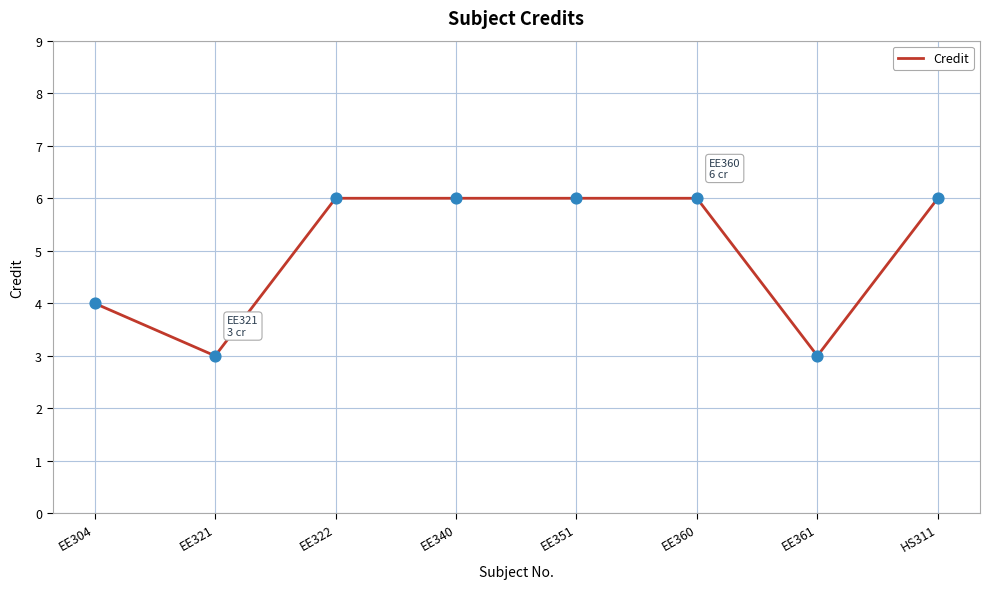

Which has a higher value, EE361 or HS311?

HS311